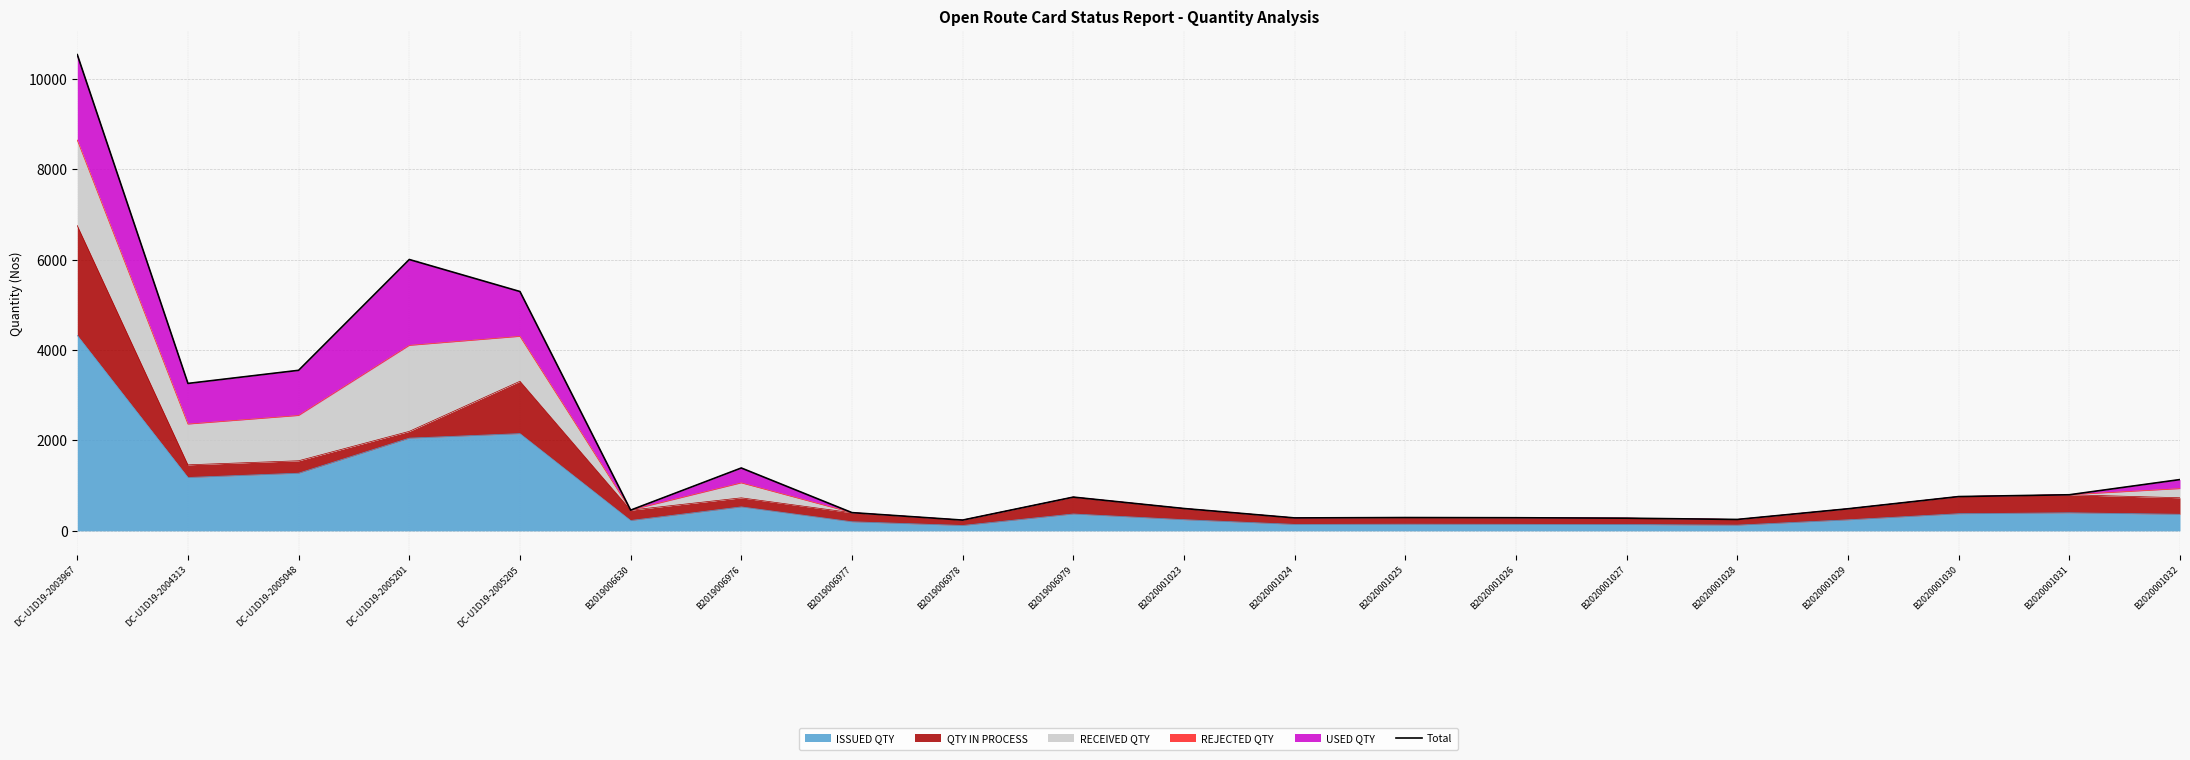

The value of ISSUED QTY at B2019006979 is 373. True or false?

True